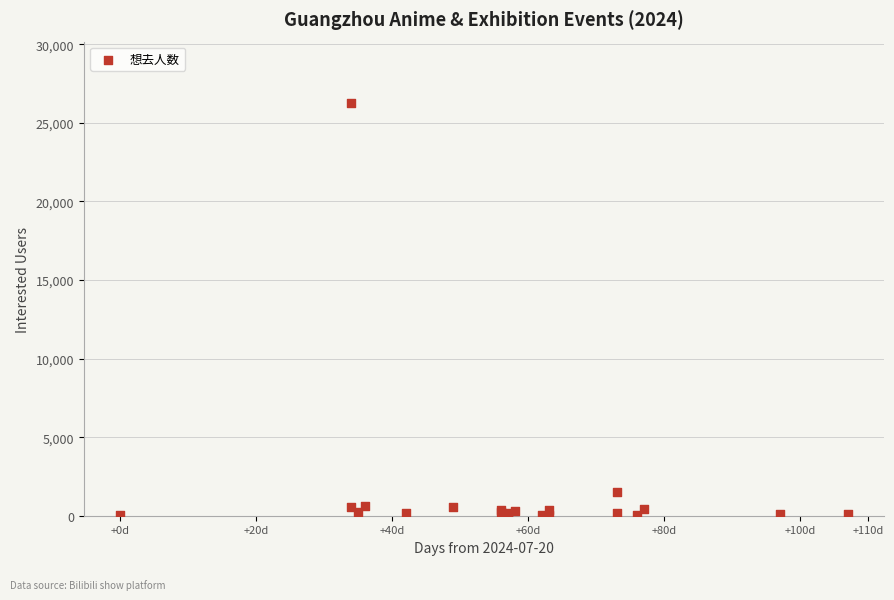

What Y value in the scatter plot is closest to 13127?

1495